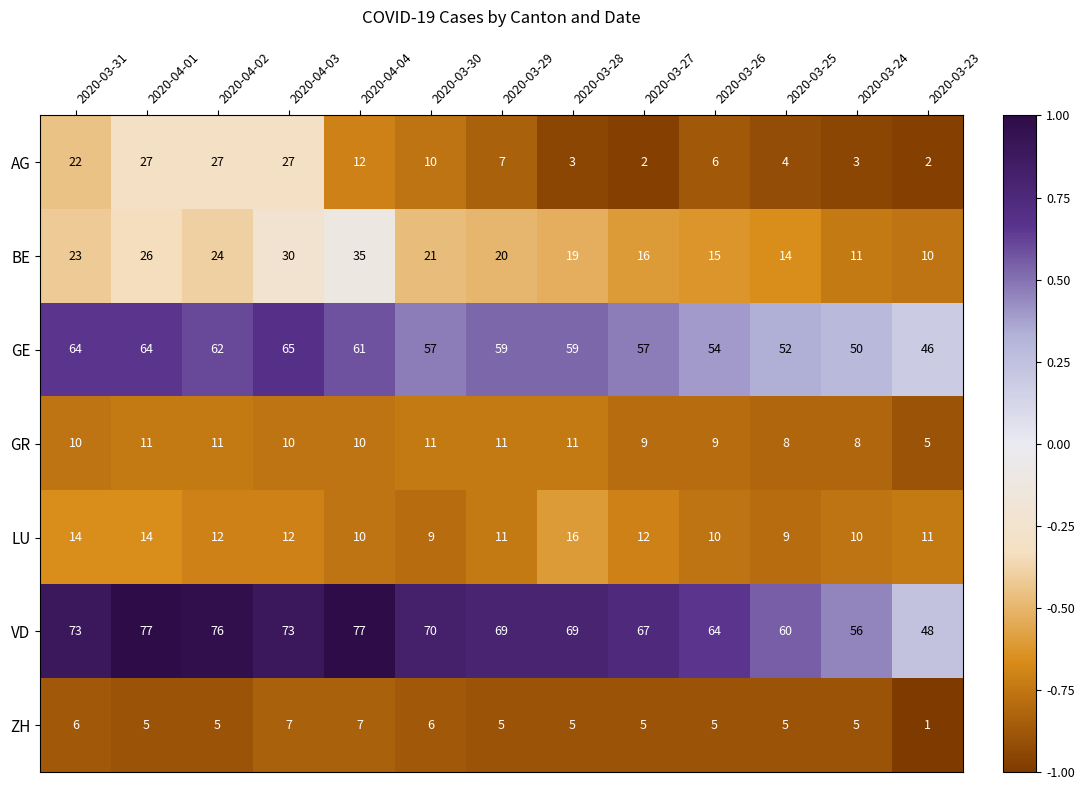

What is the total value across all series at 2020-04-03?

224